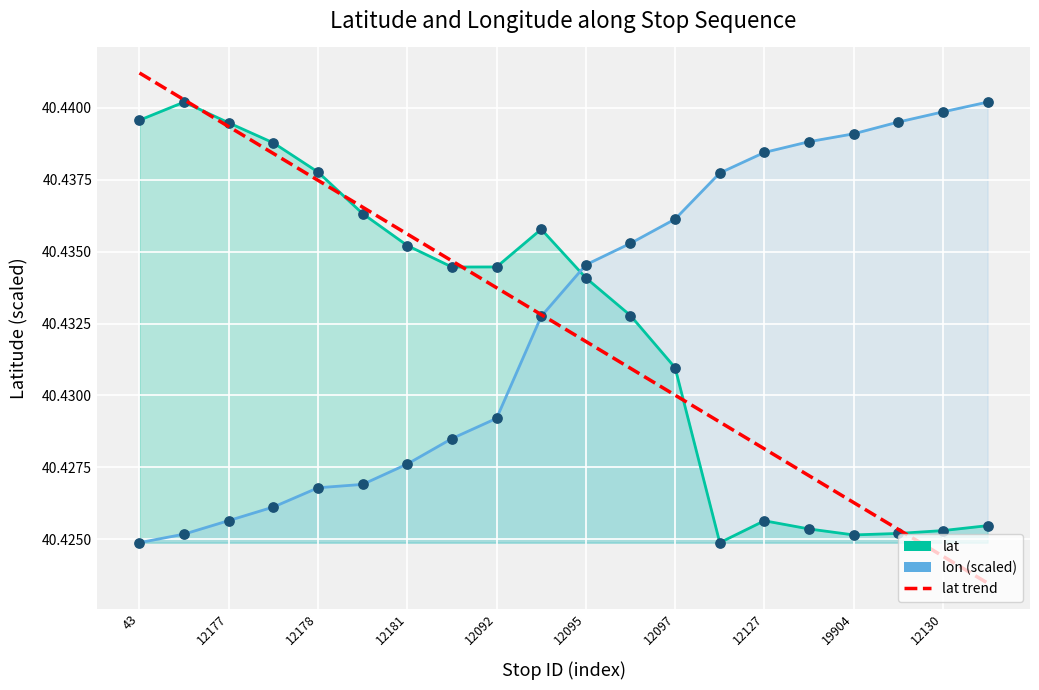

Which series has the largest total across all categories?

lon (scaled)